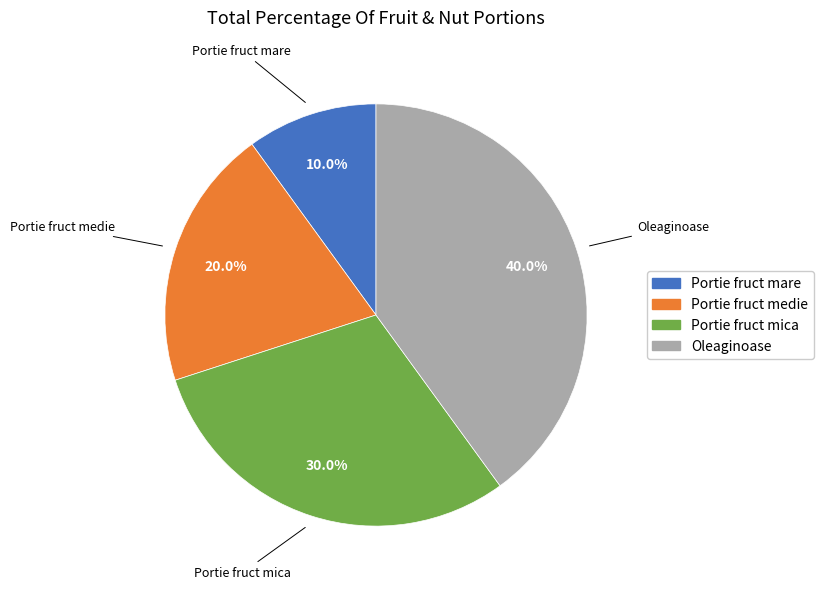

Count the number of slices in the pie.

4